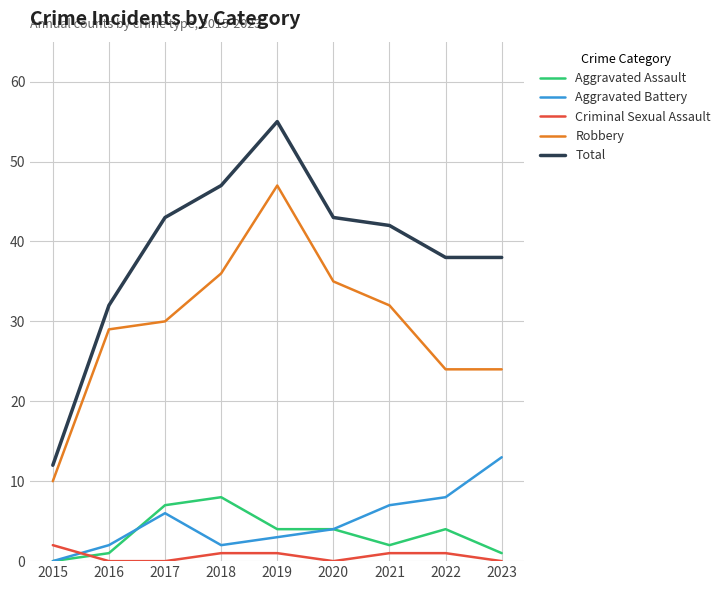

Where does the Aggravated Battery series first go above 4?

2017